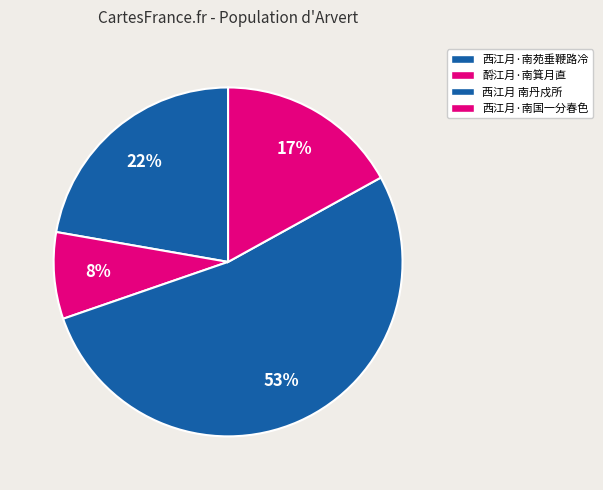

Is it true that 酹江月·南箕月直 is 2% of the pie?

False